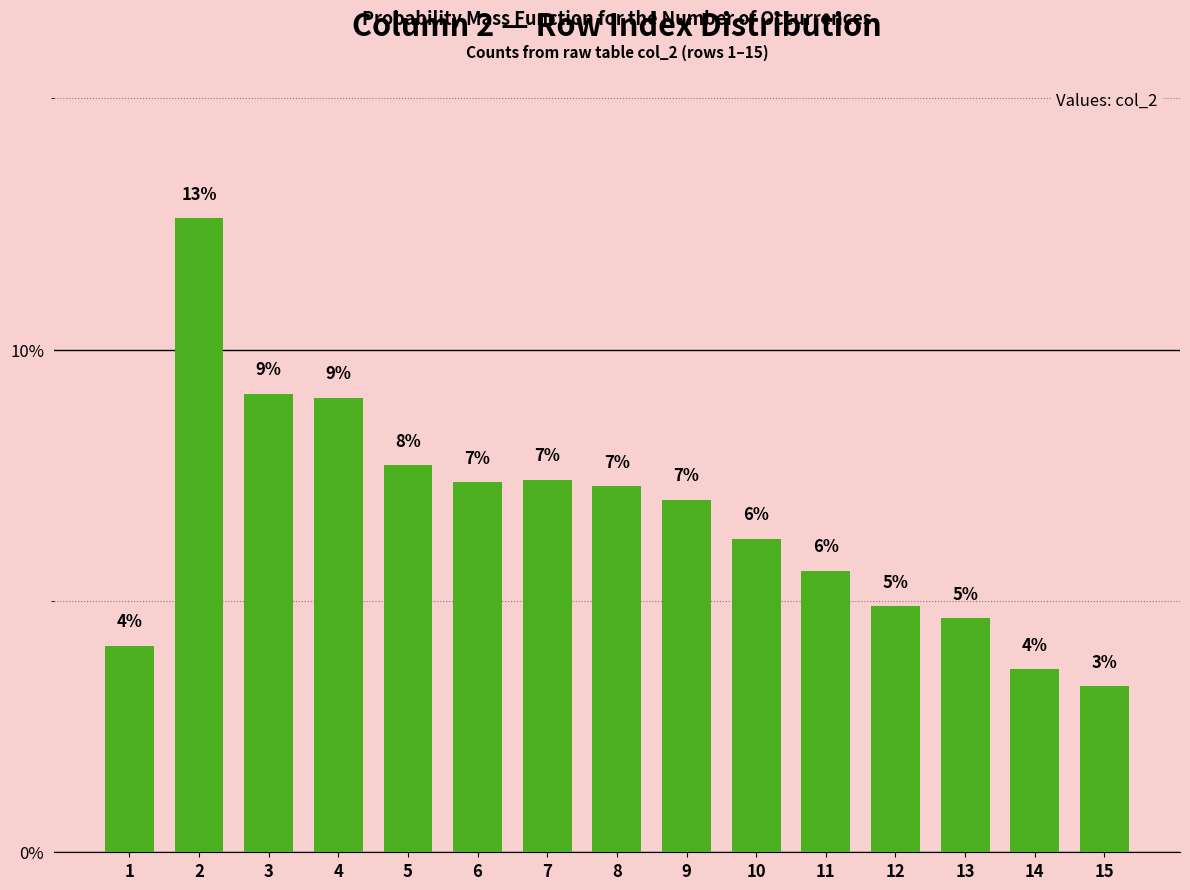

List the labels in order of value, largest first.

2, 3, 4, 5, 7, 6, 8, 9, 10, 11, 12, 13, 1, 14, 15